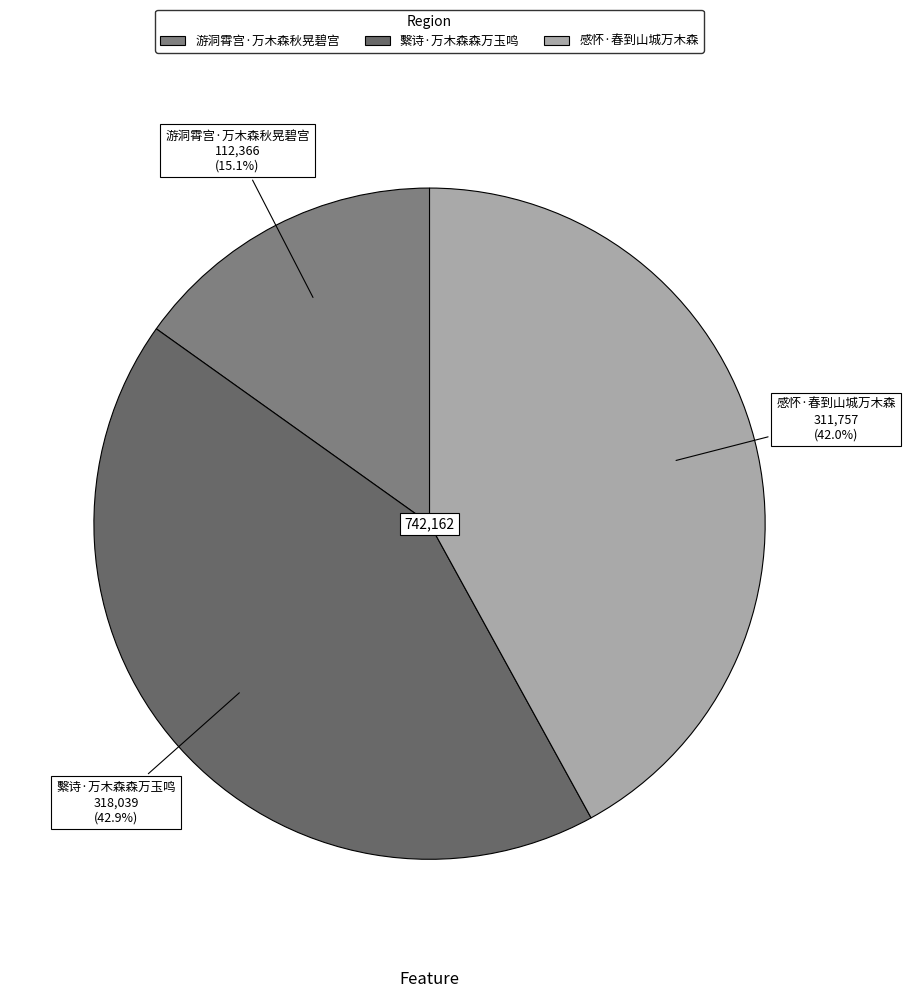

Which slice is the smallest?

游洞霄宫·万木森秋晃碧宫